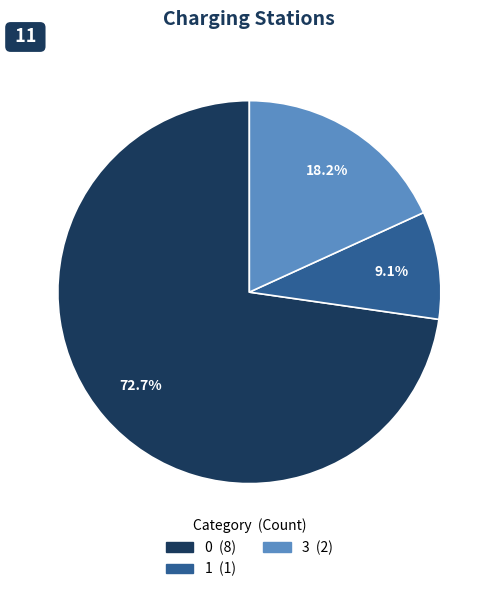

To the nearest percent, what is the average slice percentage?

33%